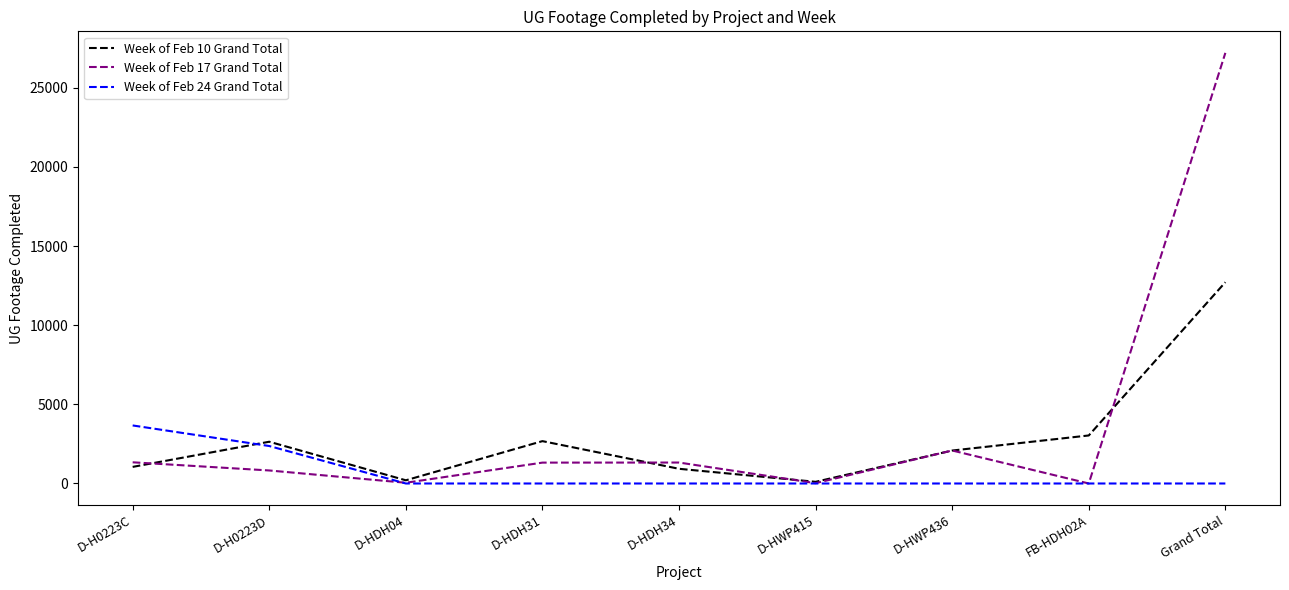

What is the sum of all Week of Feb 10 Grand Total values?

25438